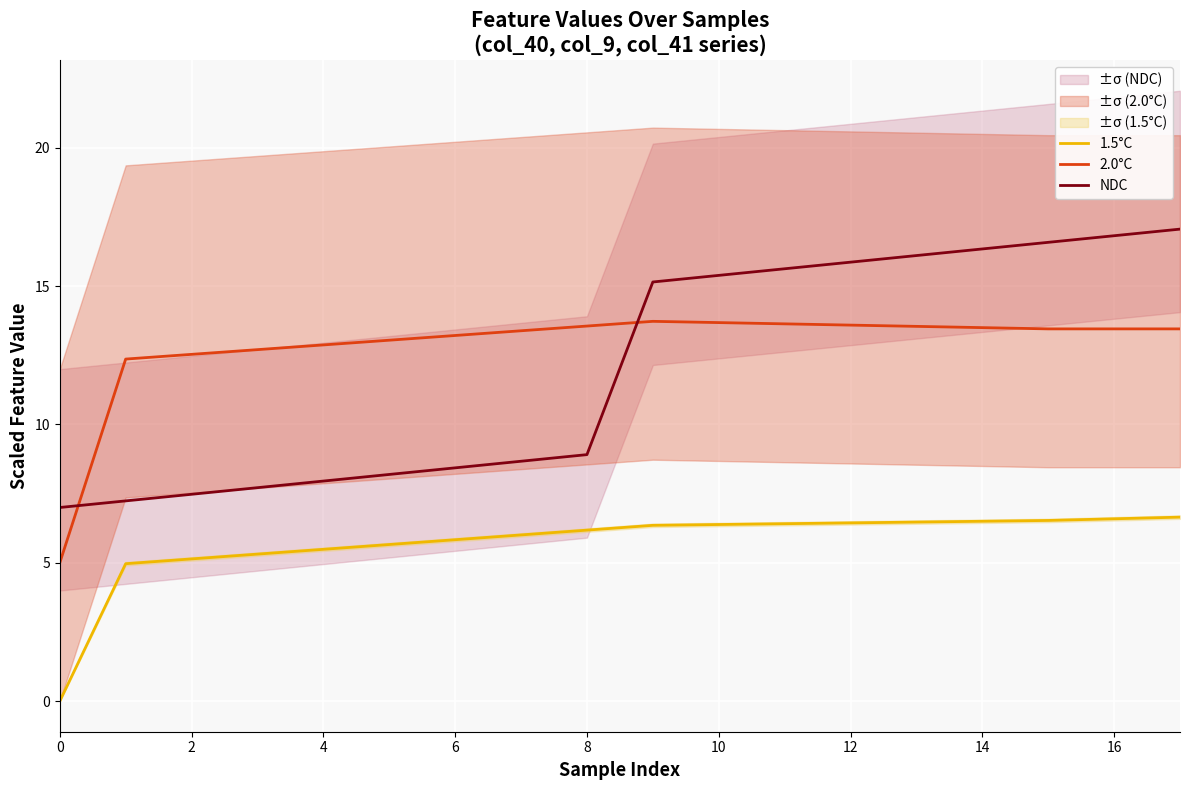

What is the difference between the second highest and second lowest values in the 1.5°C series?

1.6